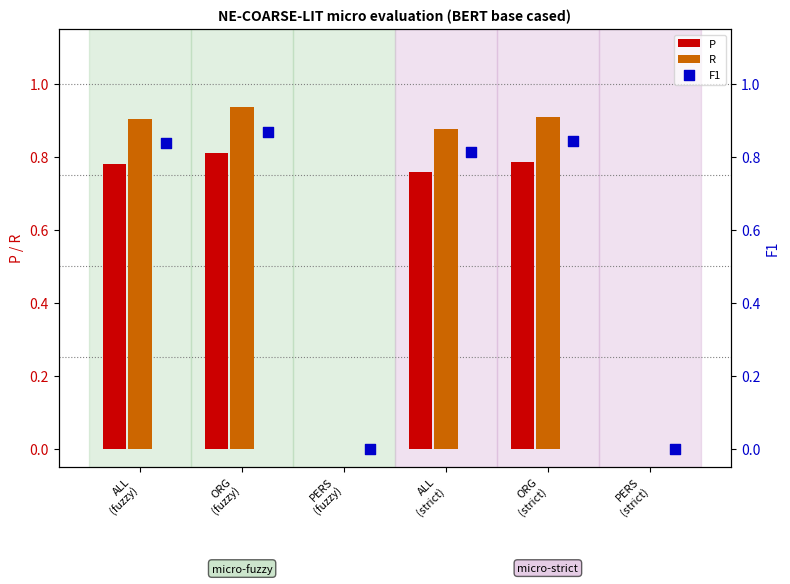

What is the total value across all series at ORG
(fuzzy)?

2.6